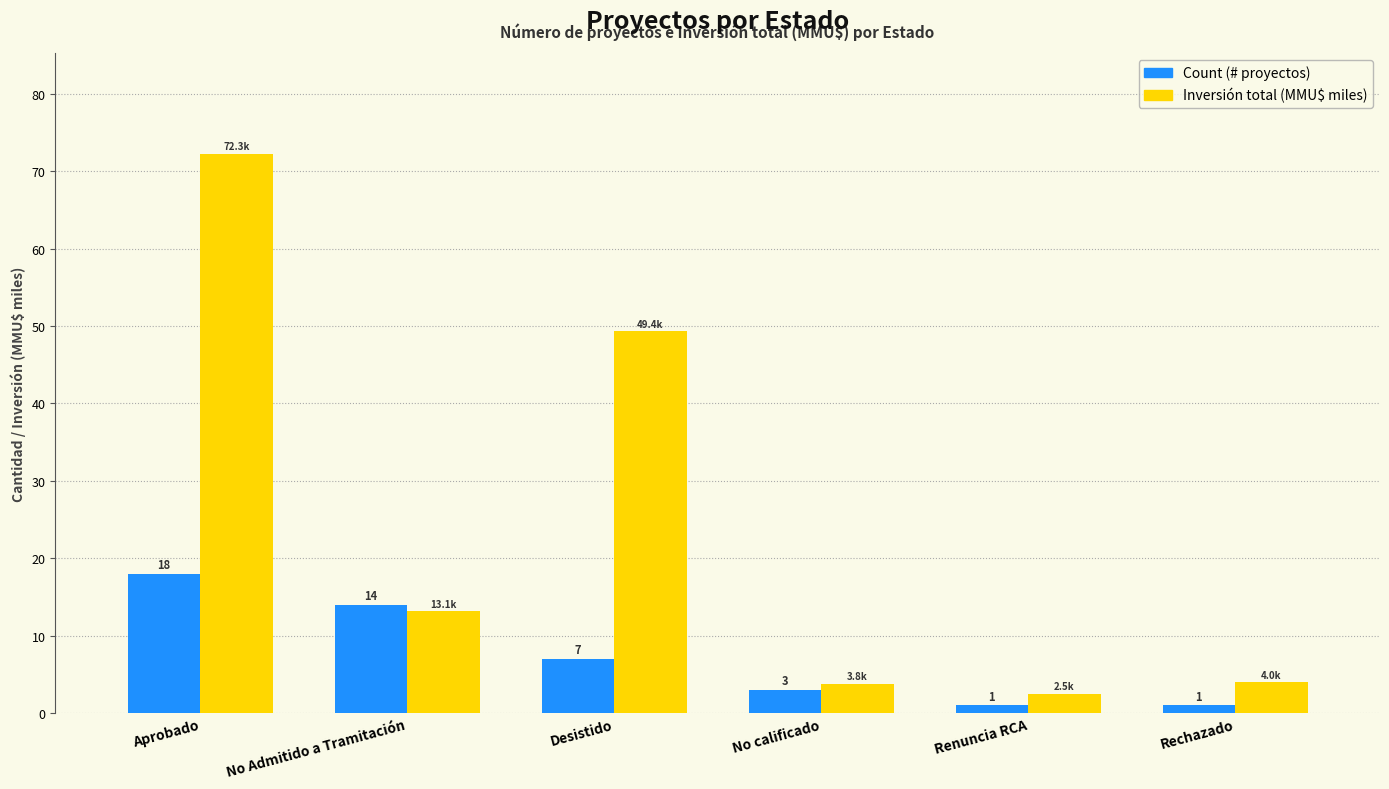

What is the difference between the highest and lowest values at Aprobado?

54.3